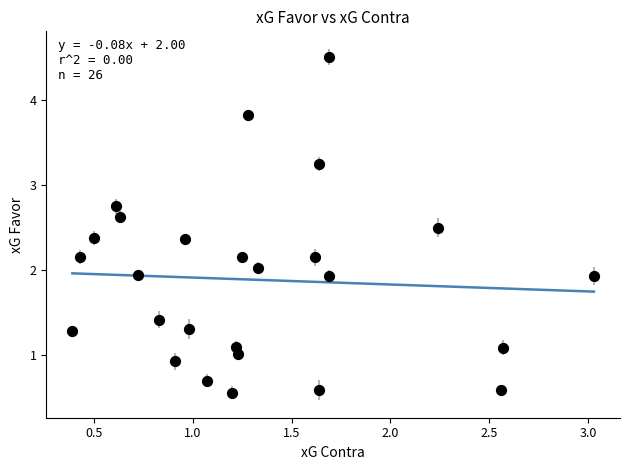

What is the range of X values (max minus min)?

2.6